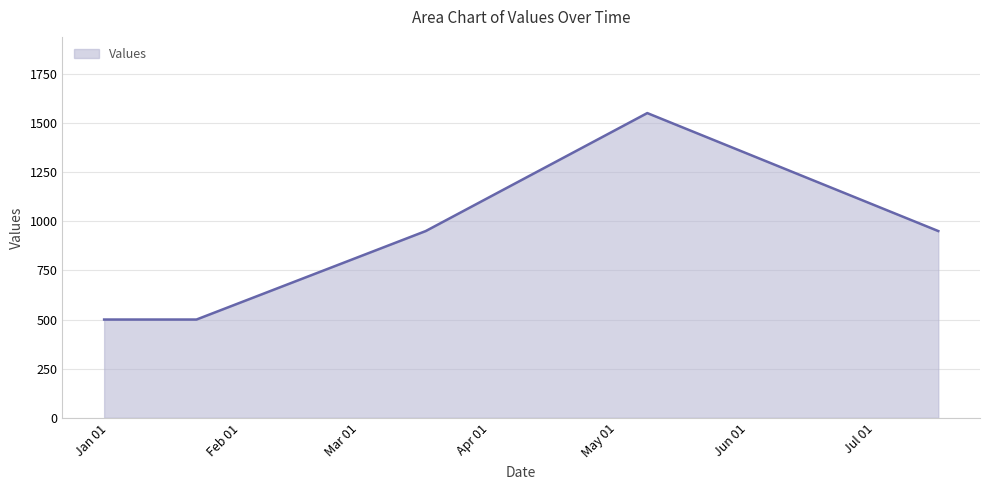

True or false: there are more than 0 points higher than both neighbors.

True